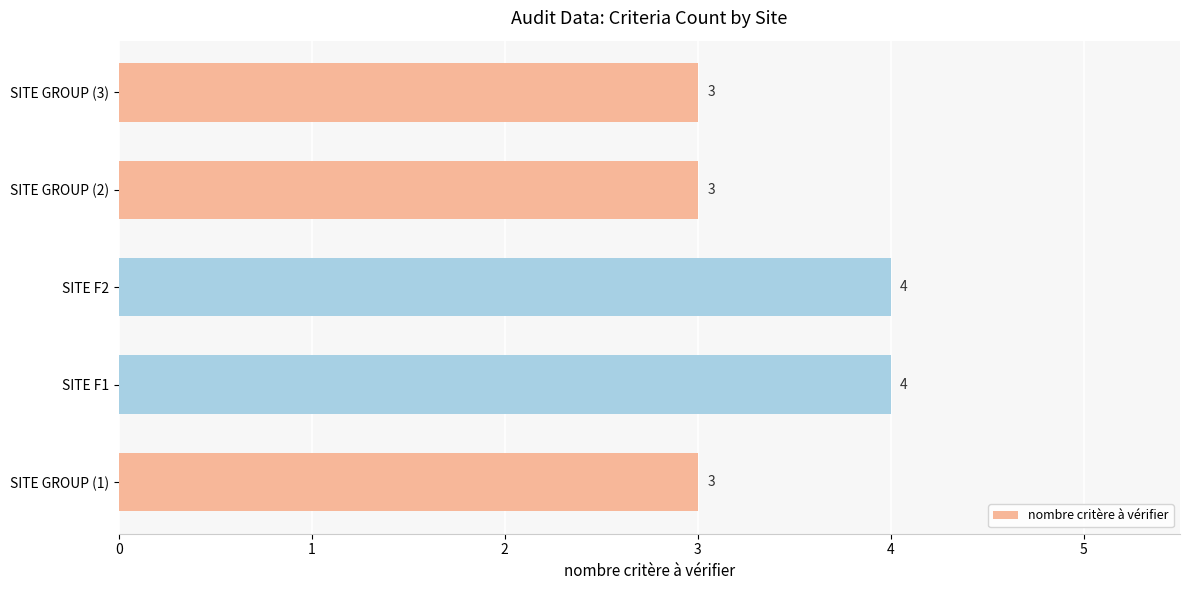

Between SITE F2 and SITE GROUP (3), which is larger?

SITE F2